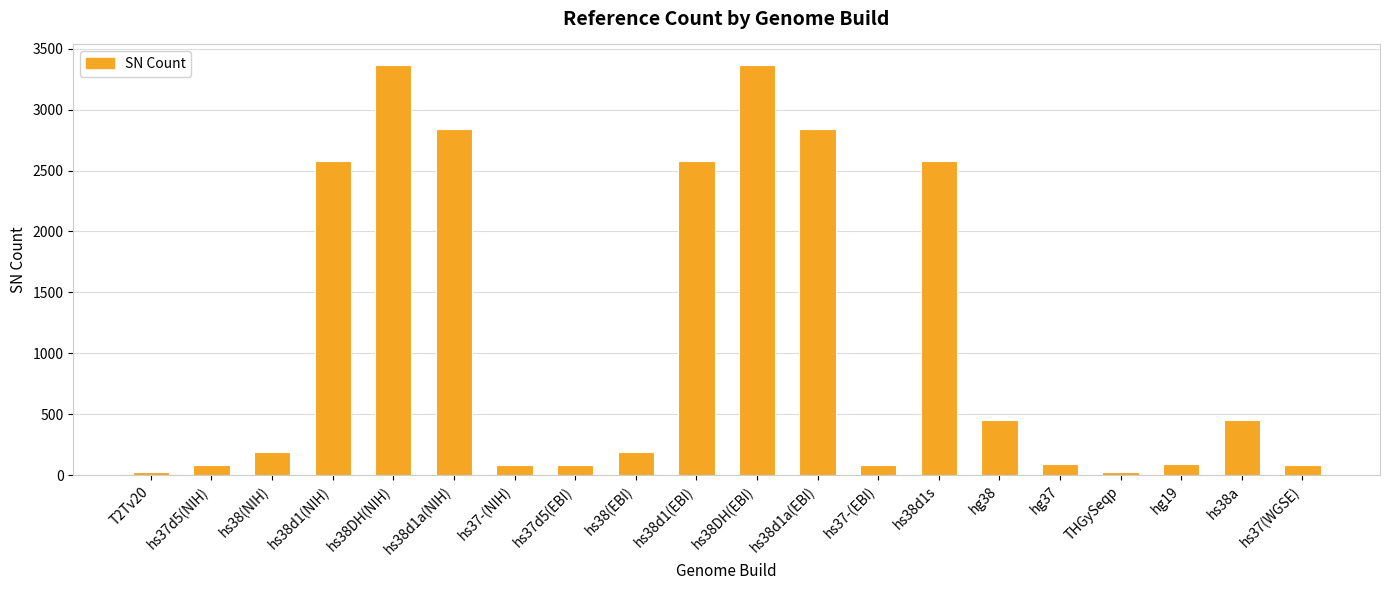

What is the label of the 6th bar from the right?

hg38